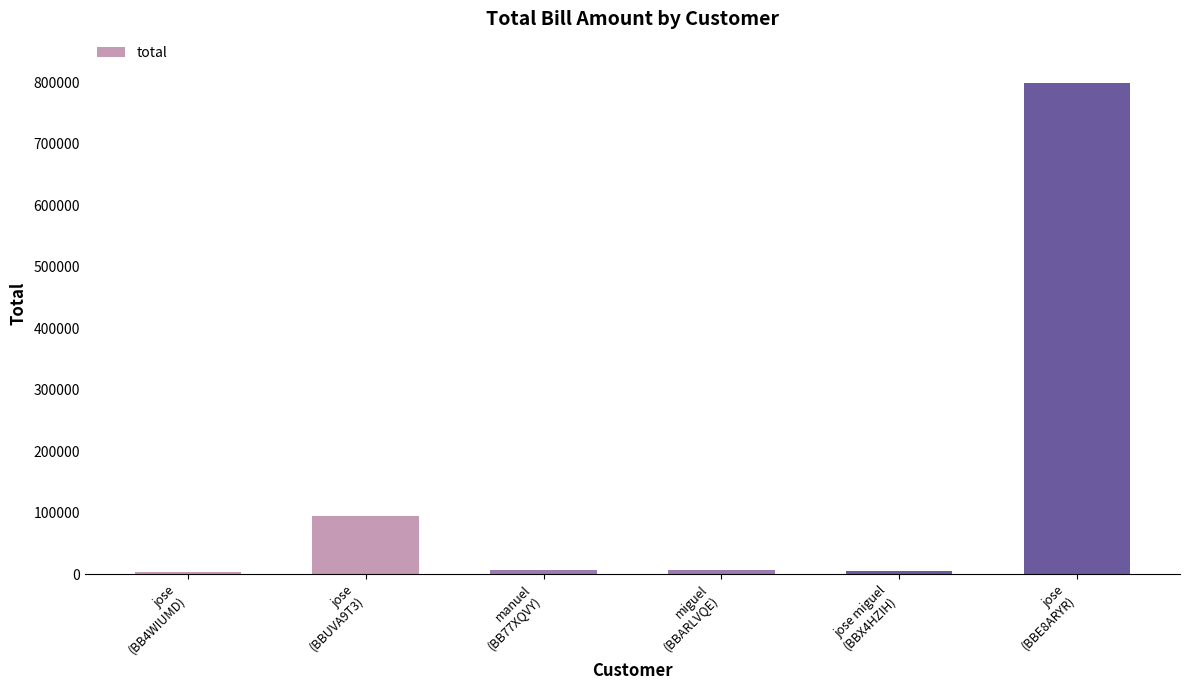

What is the label of the 6th bar from the right?

jose
(BB4WIUMD)